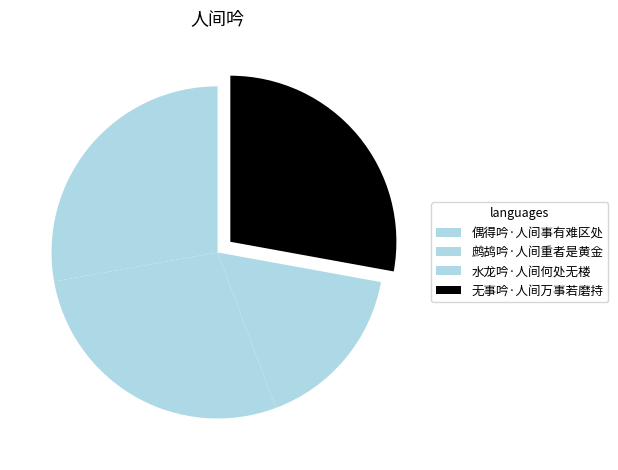

Is it true that 水龙吟·人间何处无楼 is 30% of the pie?

False